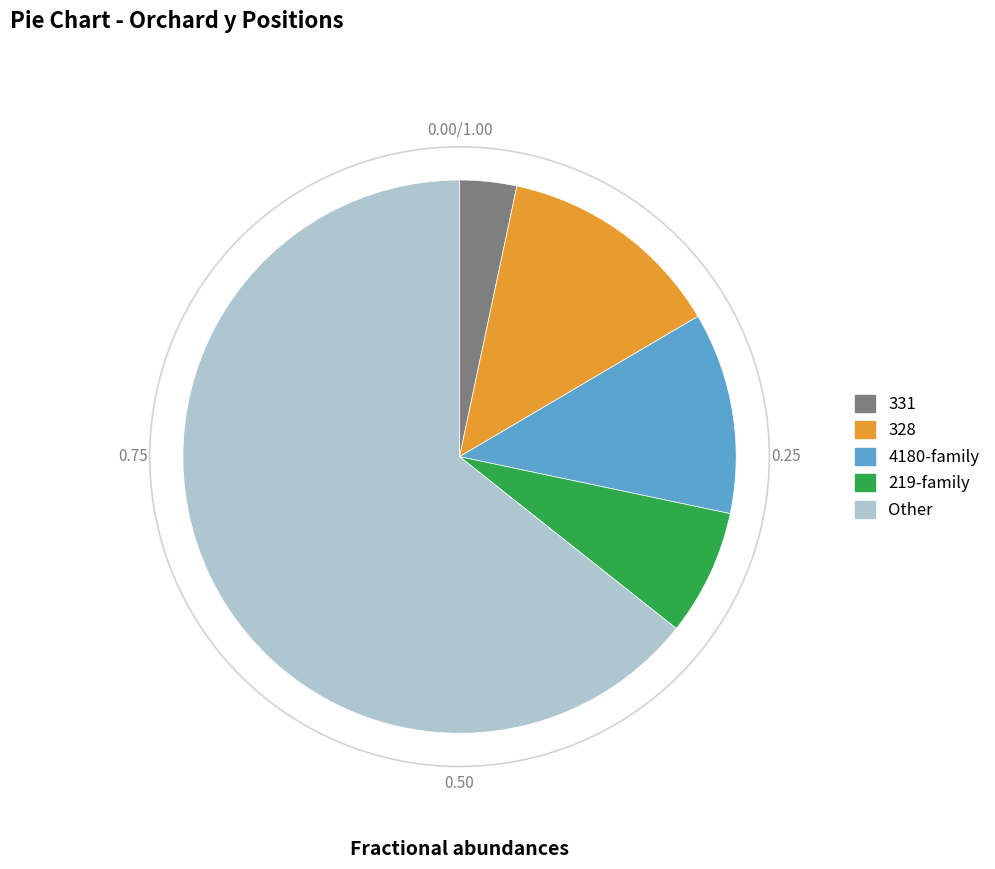

Which category has the smallest portion of the pie?

331